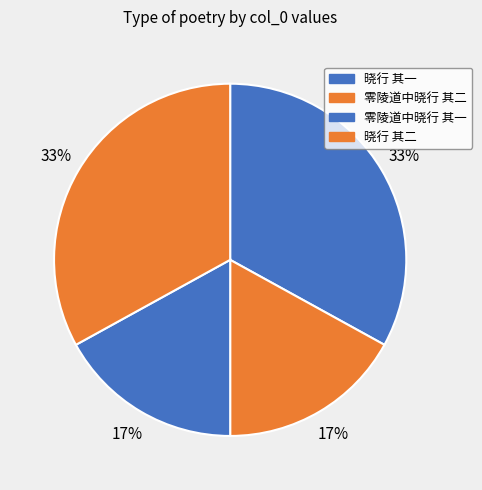

Is there a majority slice in this chart?

No